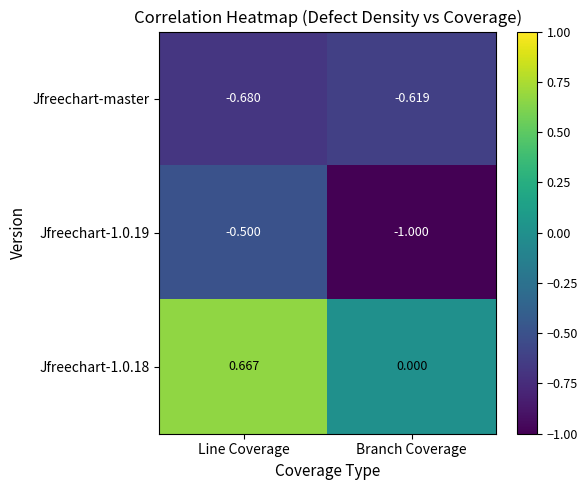

At which label is Jfreechart-1.0.19 closest to 0?

Line Coverage